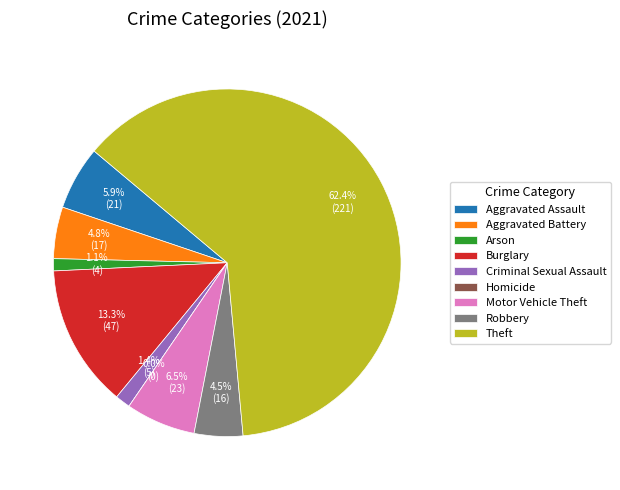

What is the ratio of the value at Criminal Sexual Assault to the value at Robbery?

0.3